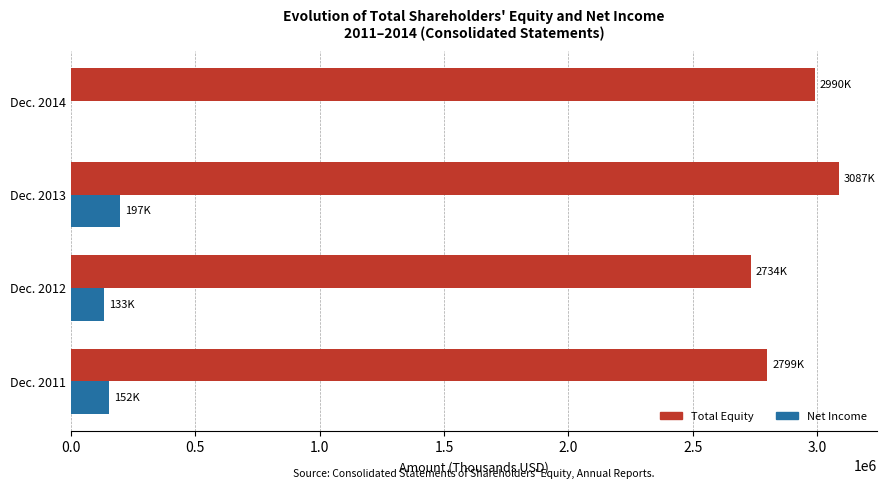

How many data points does each series have?

4